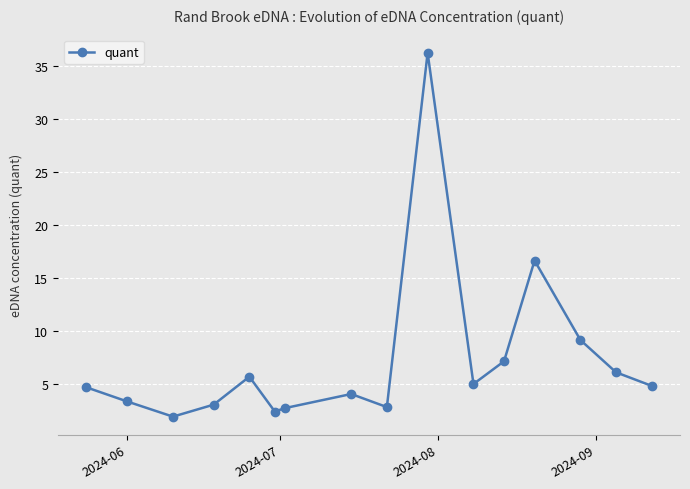

What is the value of the 9th point from the left?

2.9